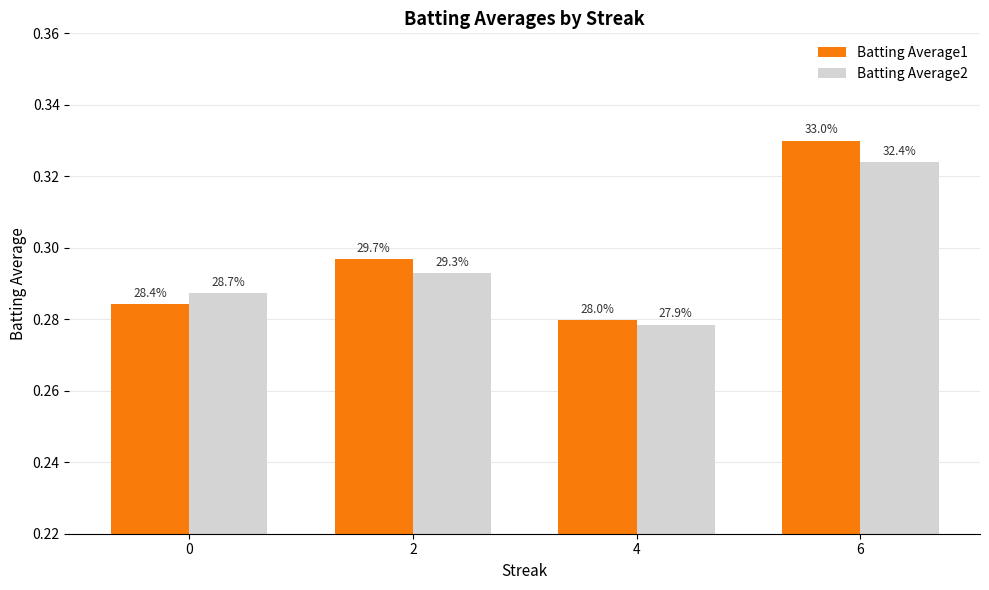

Which series has the largest total across all categories?

Batting Average1